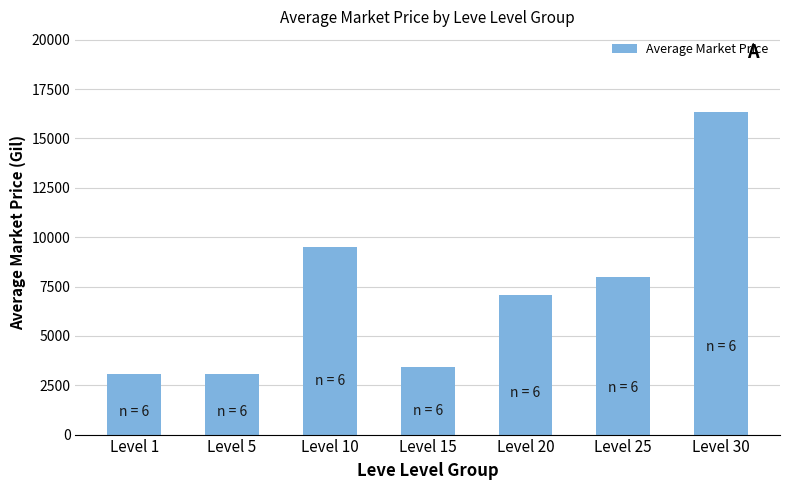

Does the chart contain stacked bars?

No